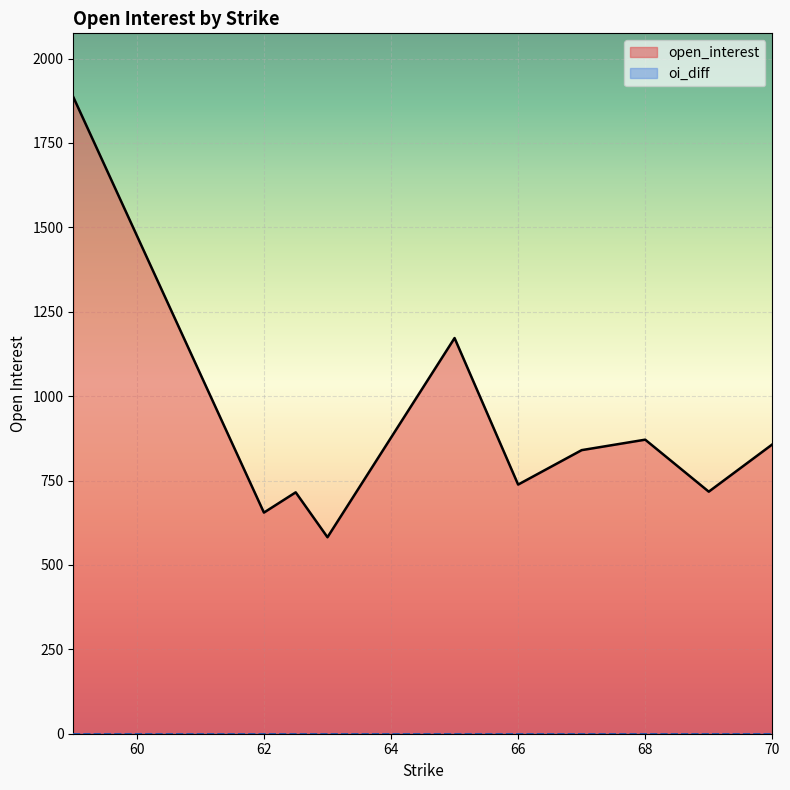

True or false: oi_diff and open_interest intersect in this chart.

False